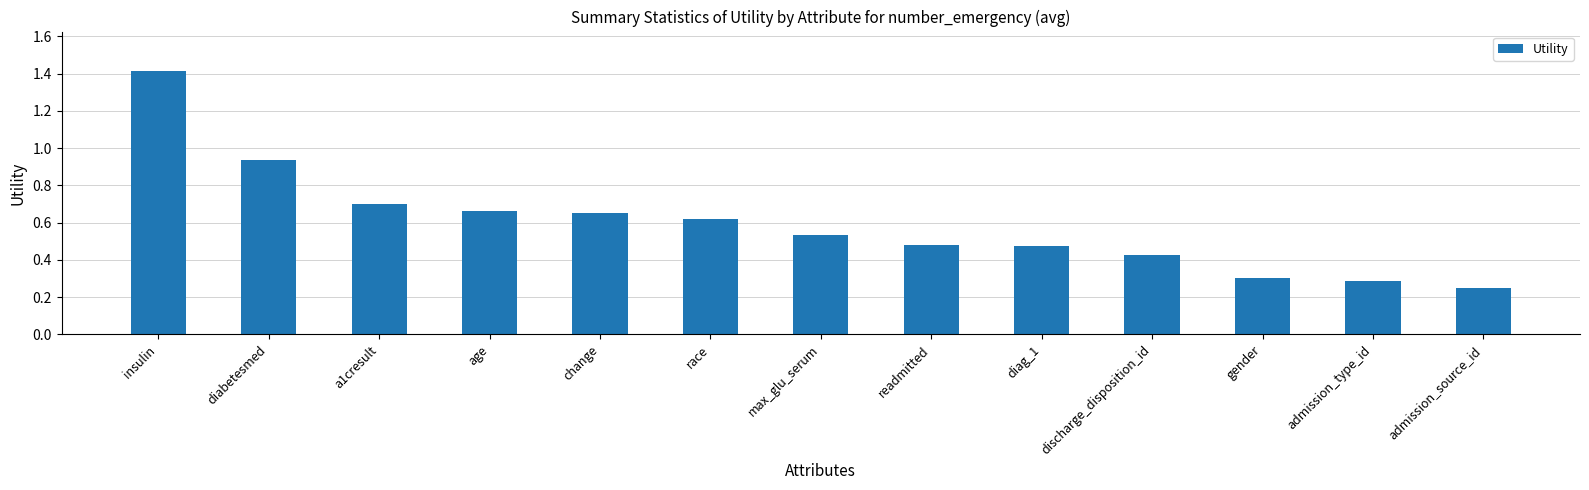

What is the label of the 6th bar from the left?

race